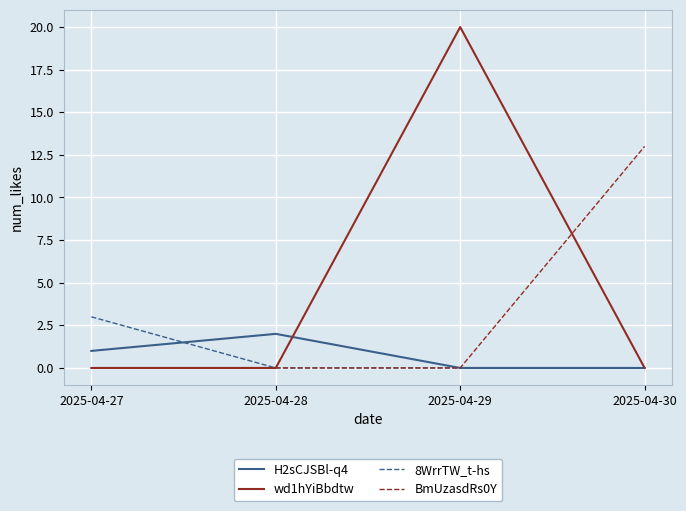

At which category is the sum across all series the highest?

2025-04-29